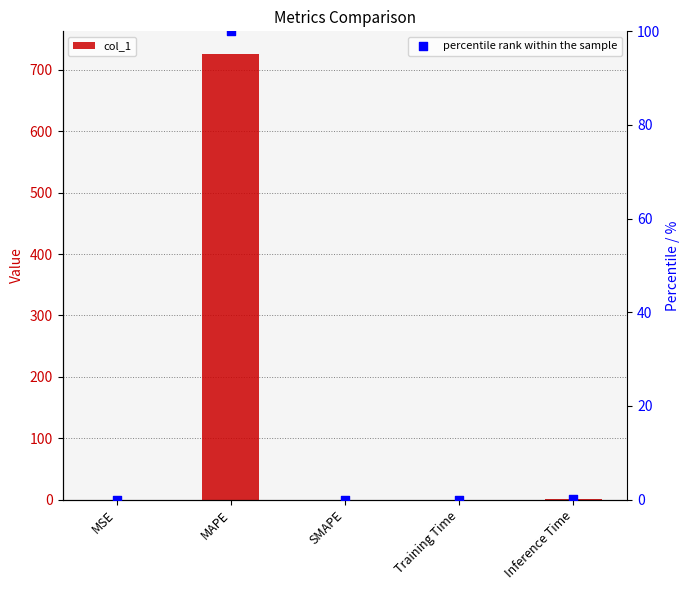

Which series reaches the minimum Y coordinate?

col_1